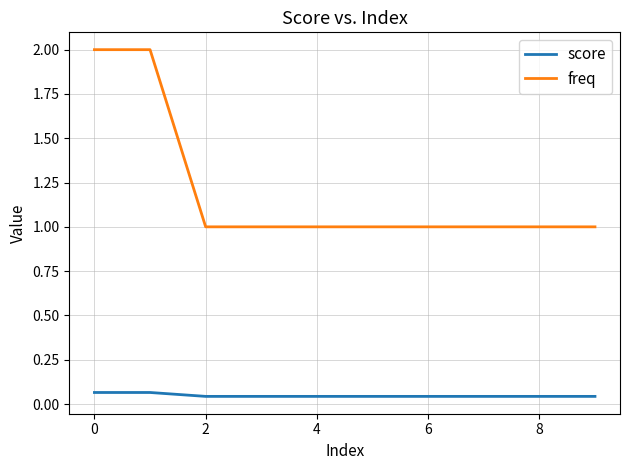

What is the greatest value displayed?

2.0